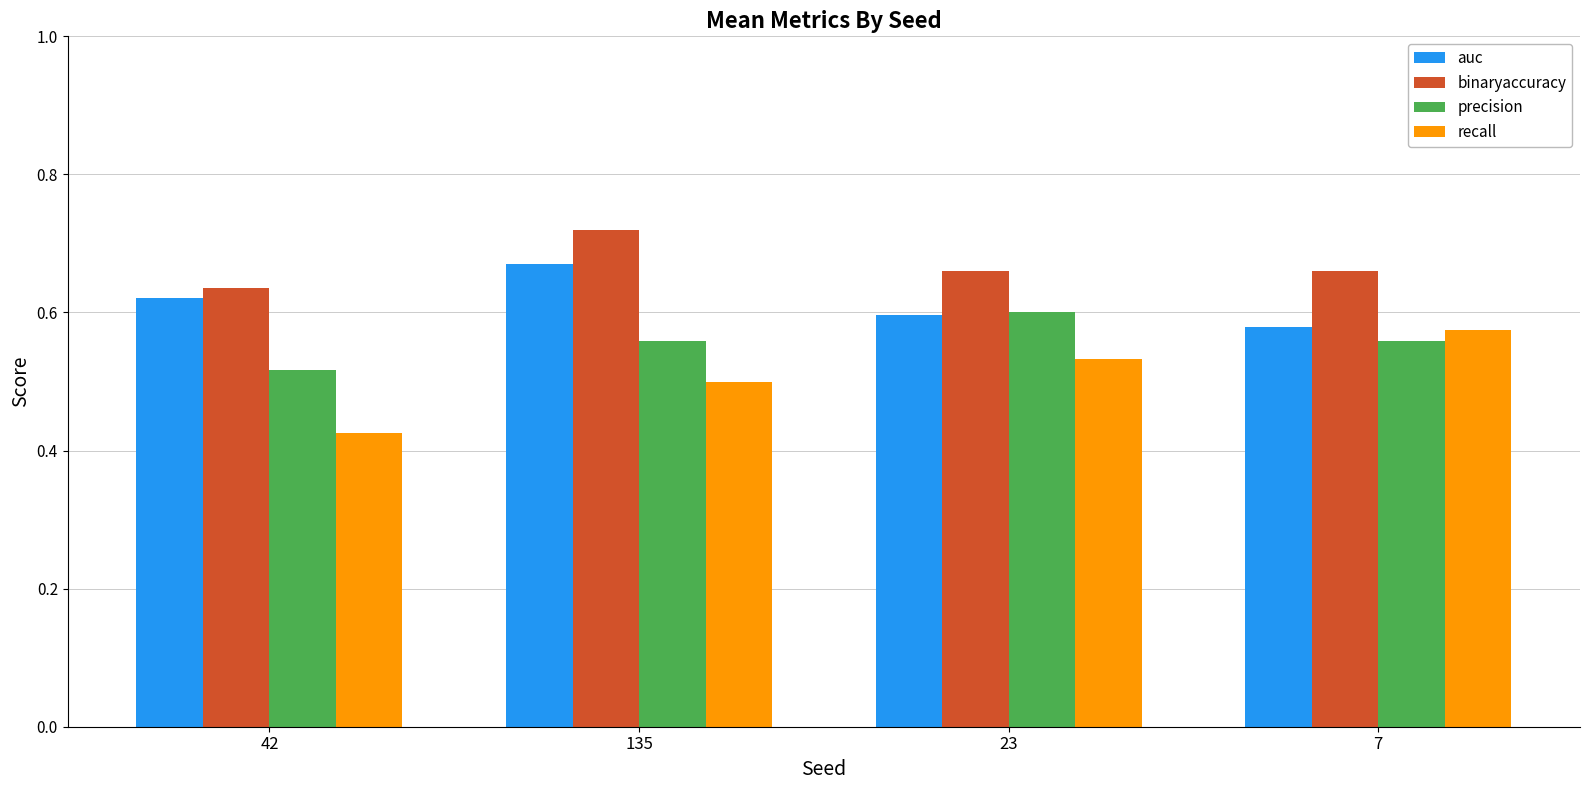

How many precision values are between 0 and 1?

4